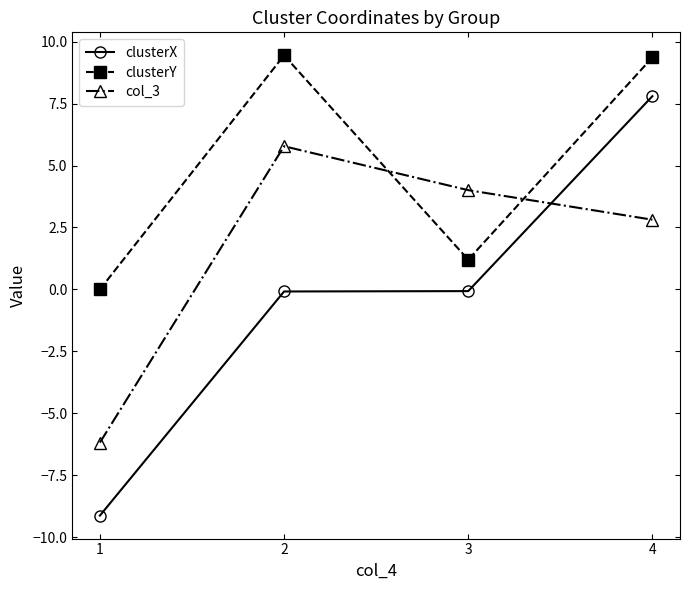

True or false: clusterX has more than 1 points higher than both neighbors.

False